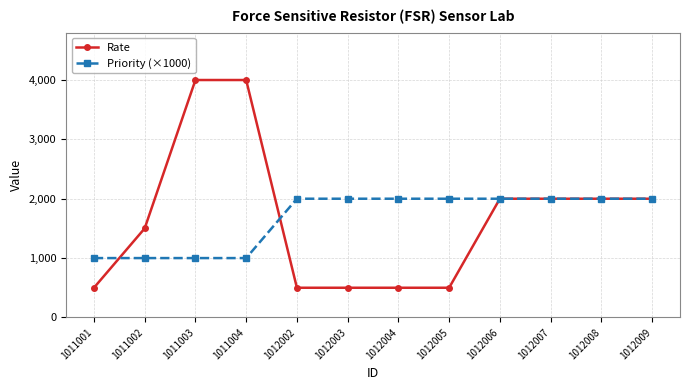

How many lines are shown in the chart?

2